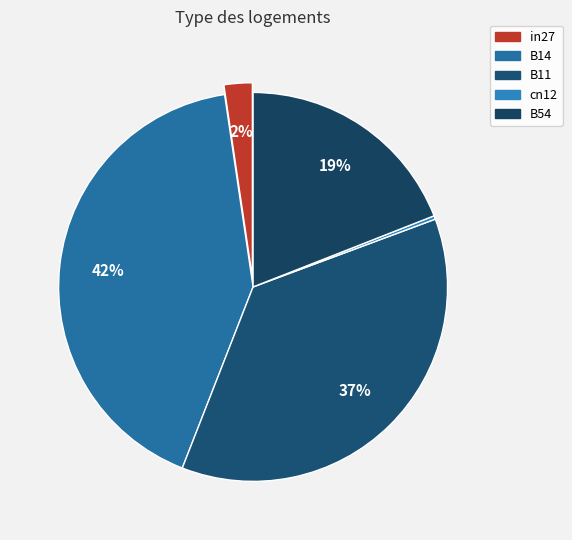

Which slice is the smallest?

cn12